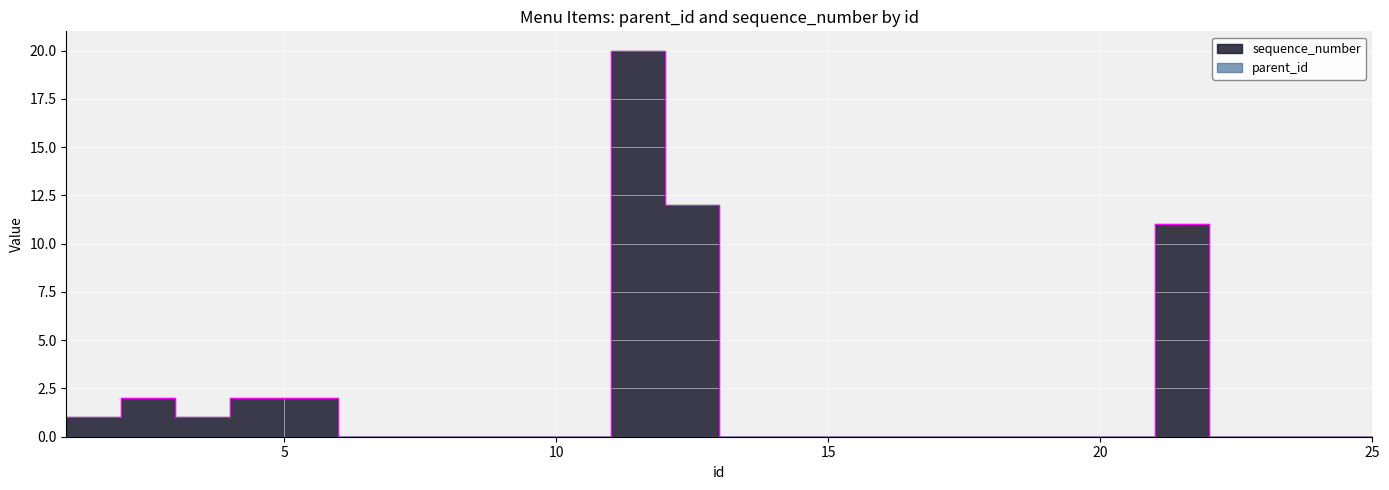

How many data points are above 0?

8